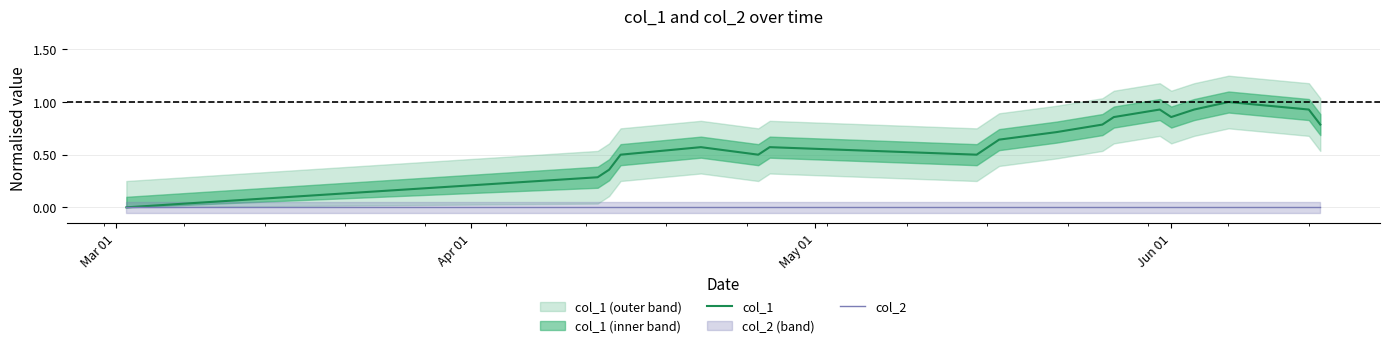

Is the value of col_2 at May 01 greater than the value of col_1 at May 01?

No